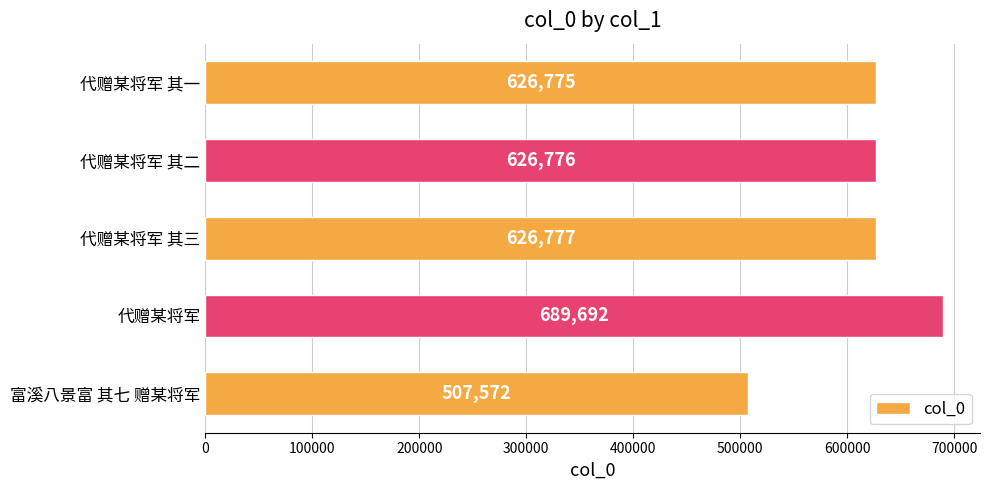

Count the number of categories in the chart.

5